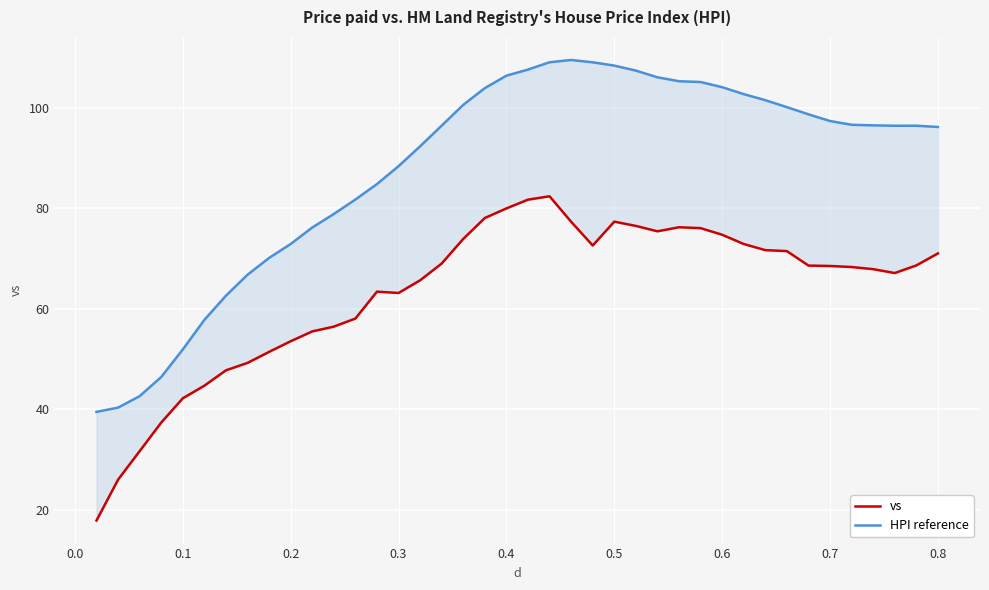

Reading right to left, extract all data points from this chart.

vs: 71.0	68.6	67.1	67.9	68.3	68.5	68.6	71.5	71.7	72.9	74.8	76.1	76.2	75.4	76.5	77.4	72.6	77.3	82.4	81.7	80.0	78.1	73.9	69.0	65.7	63.2	63.4	58.1	56.5	55.5	53.5	51.4	49.2	47.8	44.7	42.2	37.3	31.6	26.0	17.8
HPI reference: 96.2	96.5	96.5	96.5	96.7	97.4	98.7	100.2	101.6	102.8	104.1	105.2	105.3	106.1	107.4	108.4	109.1	109.6	109.1	107.7	106.4	104.0	100.6	96.5	92.4	88.4	84.8	81.8	78.9	76.2	72.9	70.1	66.8	62.6	57.8	51.9	46.4	42.6	40.3	39.5